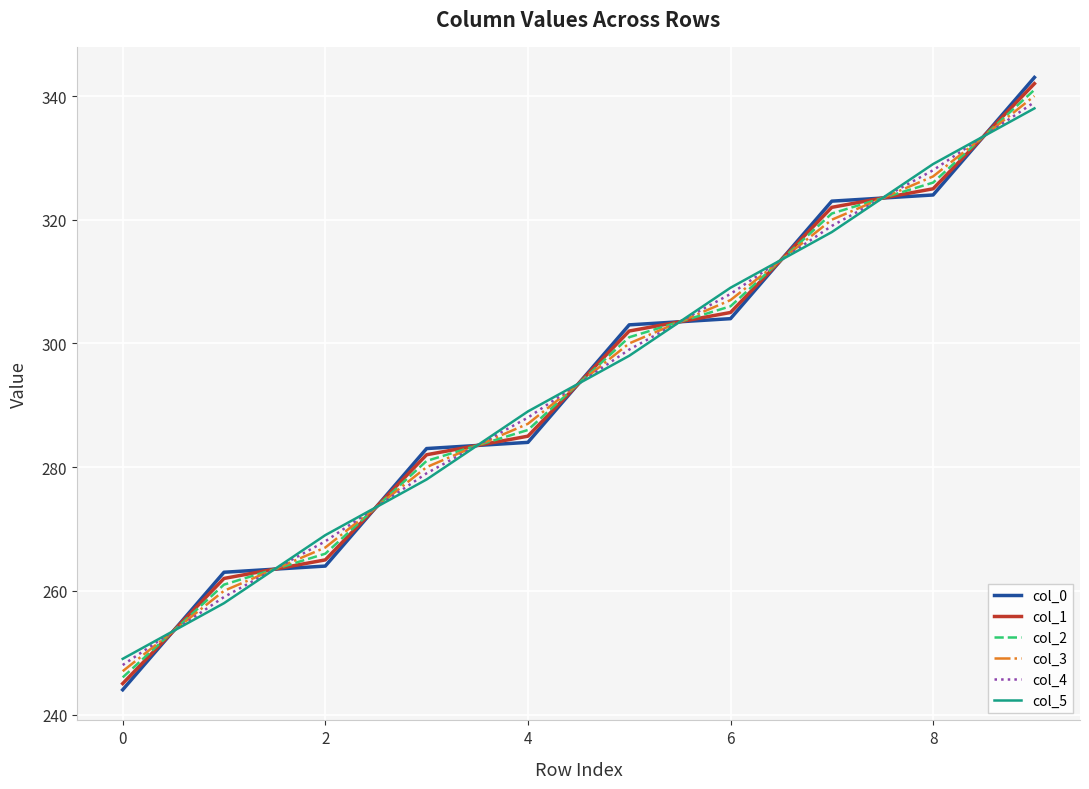

What is the maximum value shown in the chart?

343.0